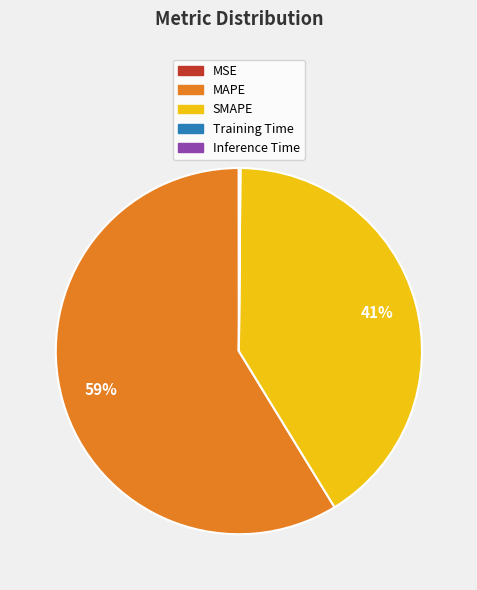

Which slice is the largest?

MAPE